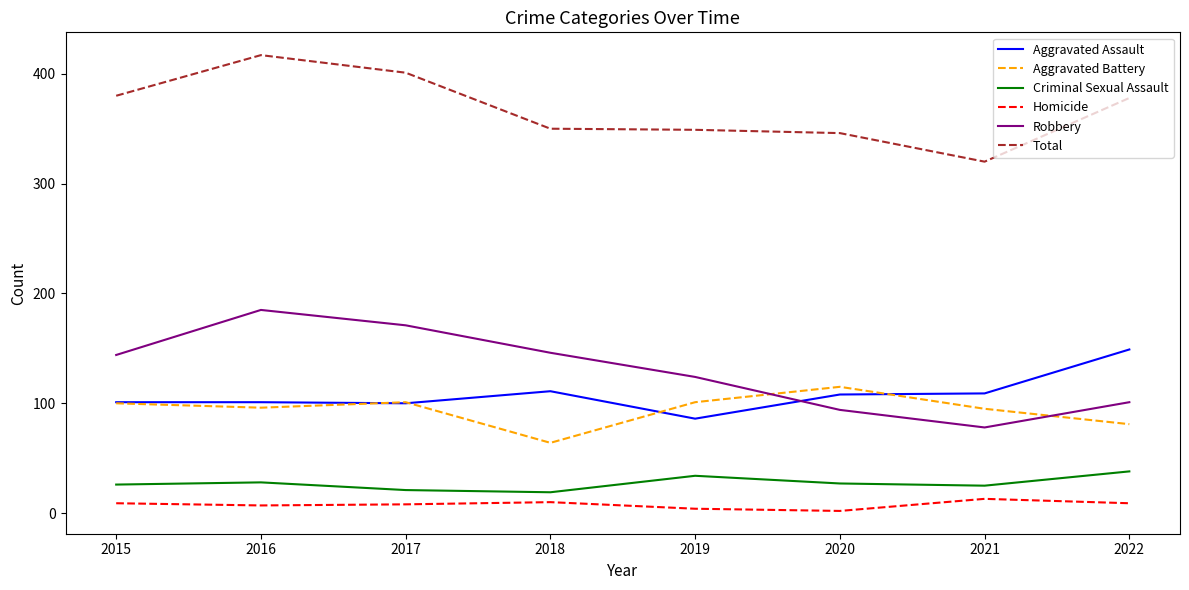

Where is the first local maximum for Total?

2016